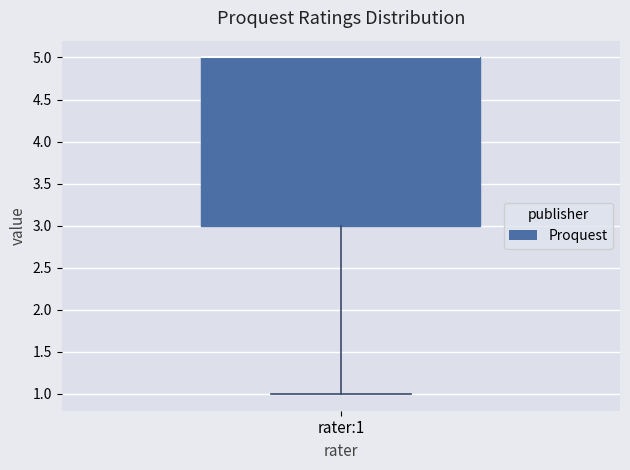

Where does the lower whisker of the box for rater:1 end on the y-axis? The values are not printed on the chart, so give them approximately, as read against the axis.

1